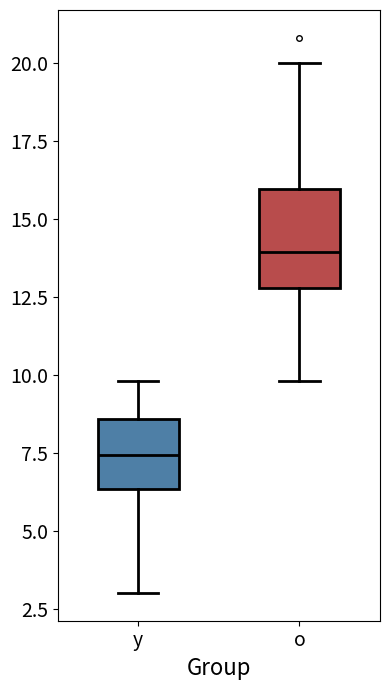

Reading left to right, read every box against the y-axis: the position of its median line, the range the box covers, and the ends of its whiskers. The values are not printed on the chart, so give them approximately, as read against the axis.

y: median 7.5, box 6.5 to 8.5, whiskers 3.0 to 10.0
o: median 14.0, box 13.0 to 16.0, whiskers 10.0 to 20.0